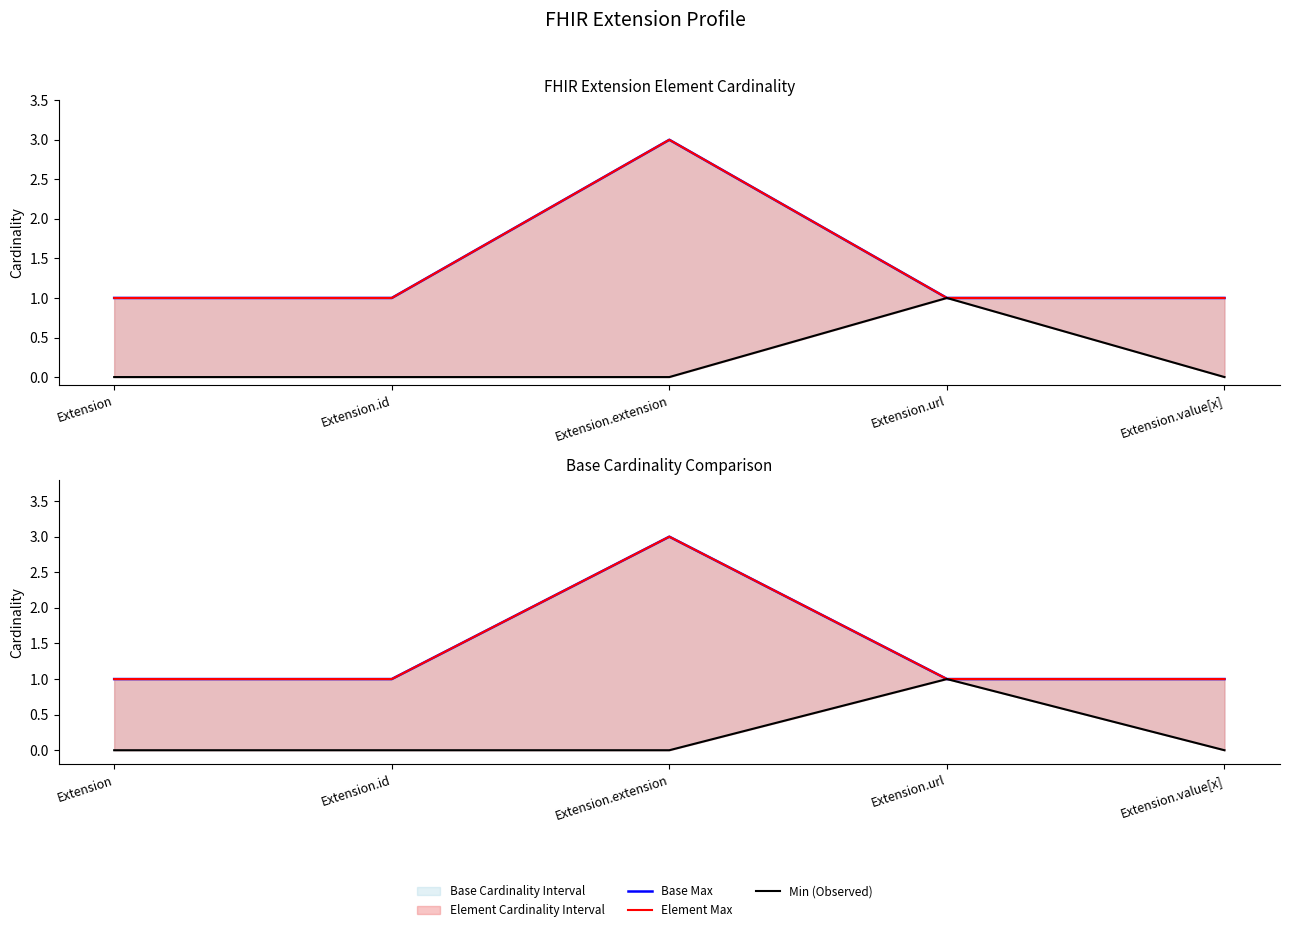

Reading left to right, list all the values displayed in this chart.

Base Max: 1	1	3	1	1
Element Max: 1	1	3	1	1
Min (Observed): 0	0	0	1	0
Base Max Prediction: 1	1	3	1	1
Element Max Prediction: 1	1	3	1	1
Base Min (Observed): 0	0	0	1	0